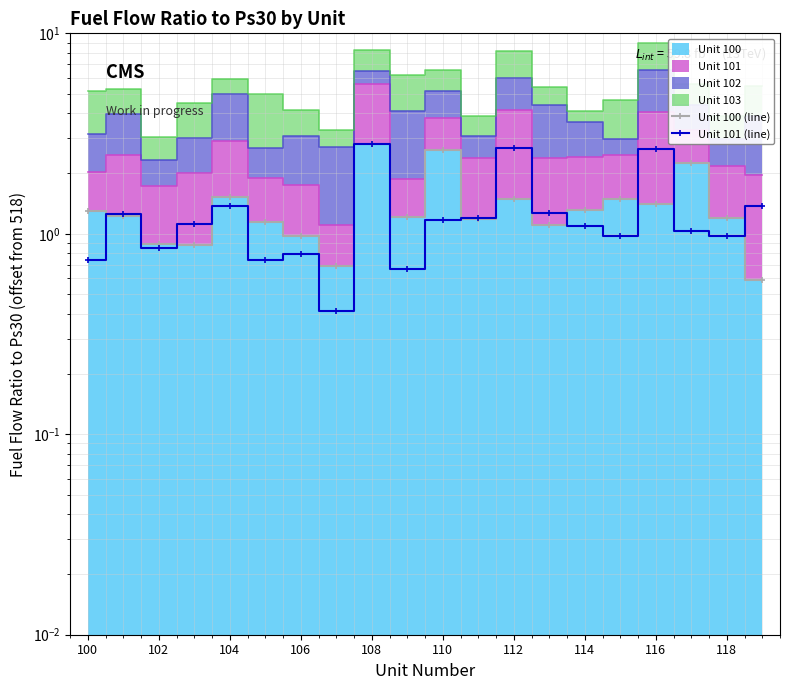

Which series ends up on top after the final intersection of Unit 100 (line) and Unit 101 (line)?

Unit 101 (line)